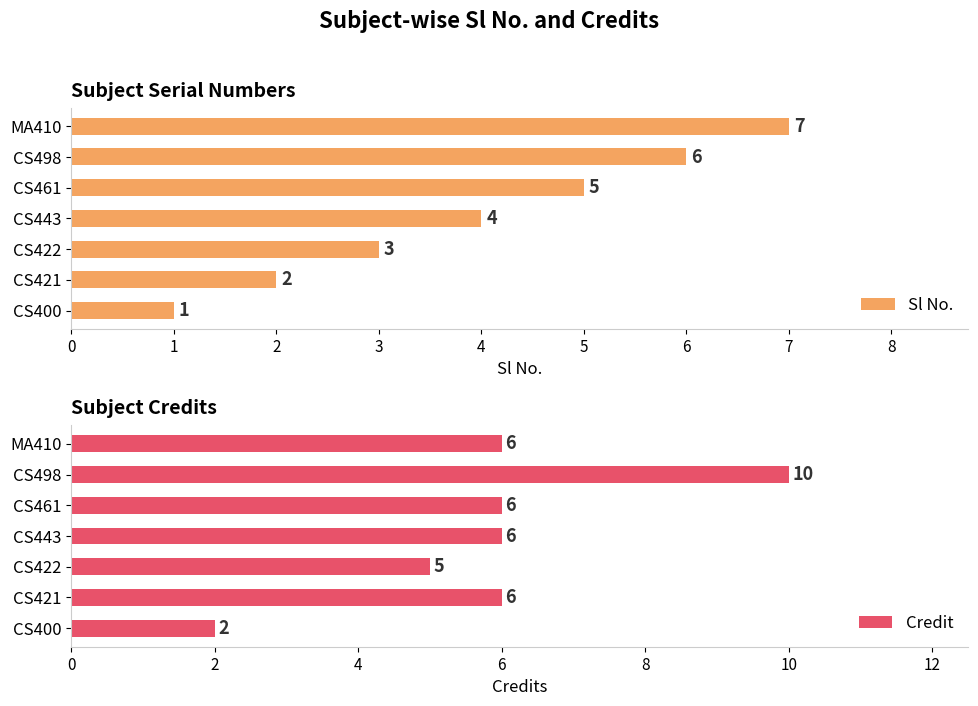

Count the Credit values in the range 5 to 6.

5